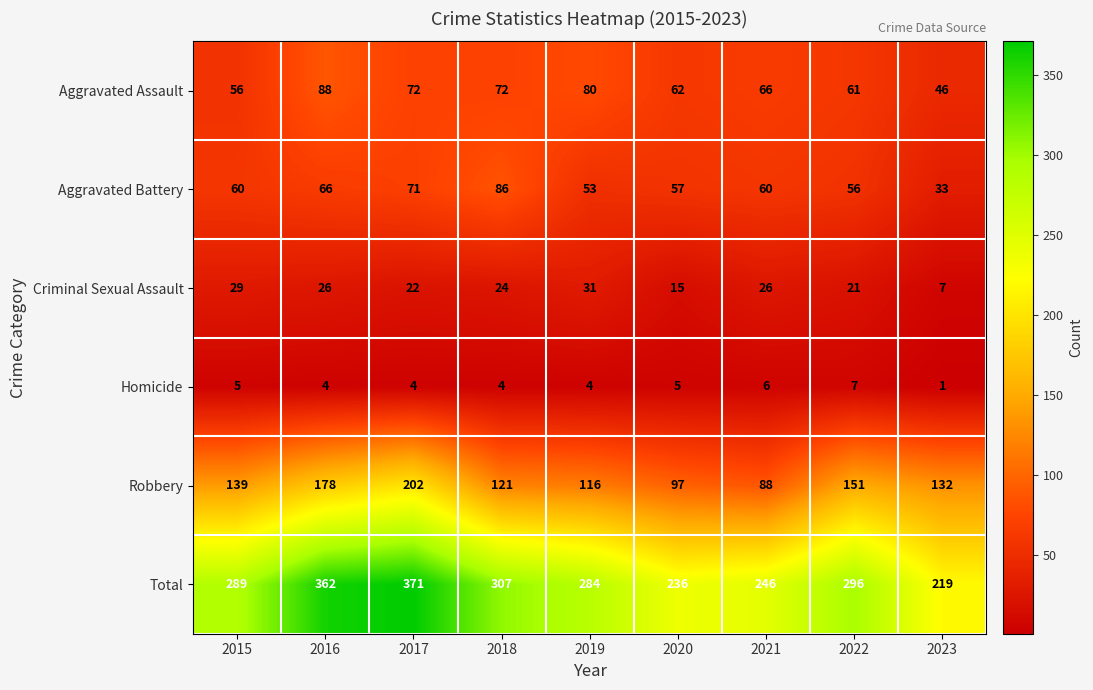

True or false: Aggravated Battery has a value of 13 at 2020.

False